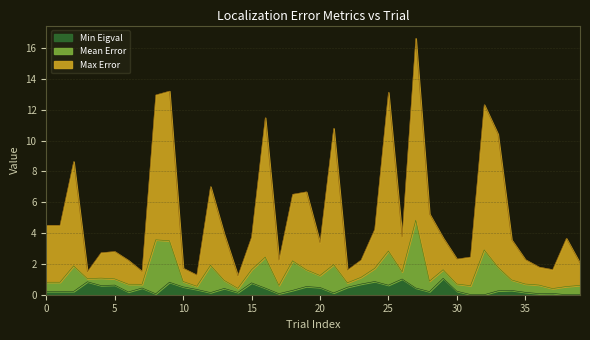

What is the value of the Max Error point at the 2nd from the left?

4.5